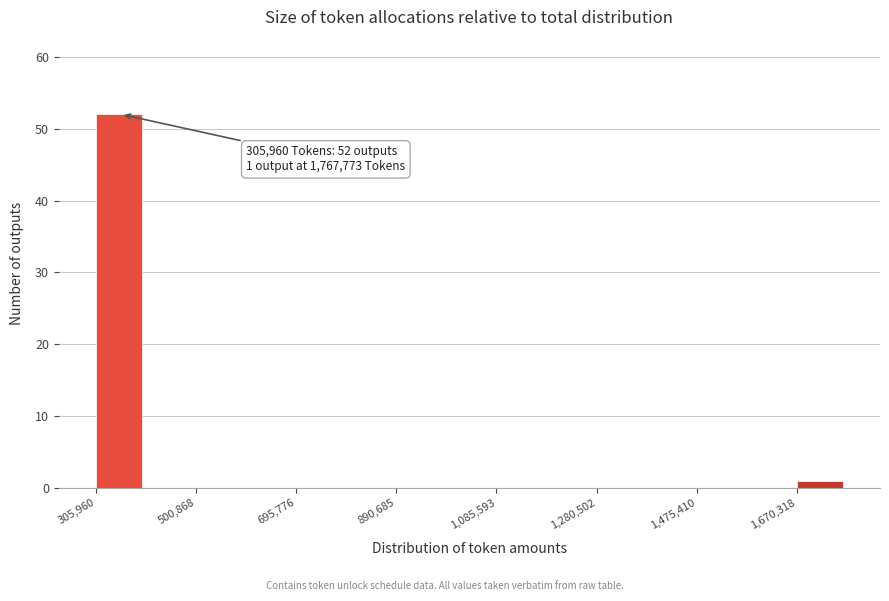

Which range on the x-axis has the tallest bar?

300000 to 400000